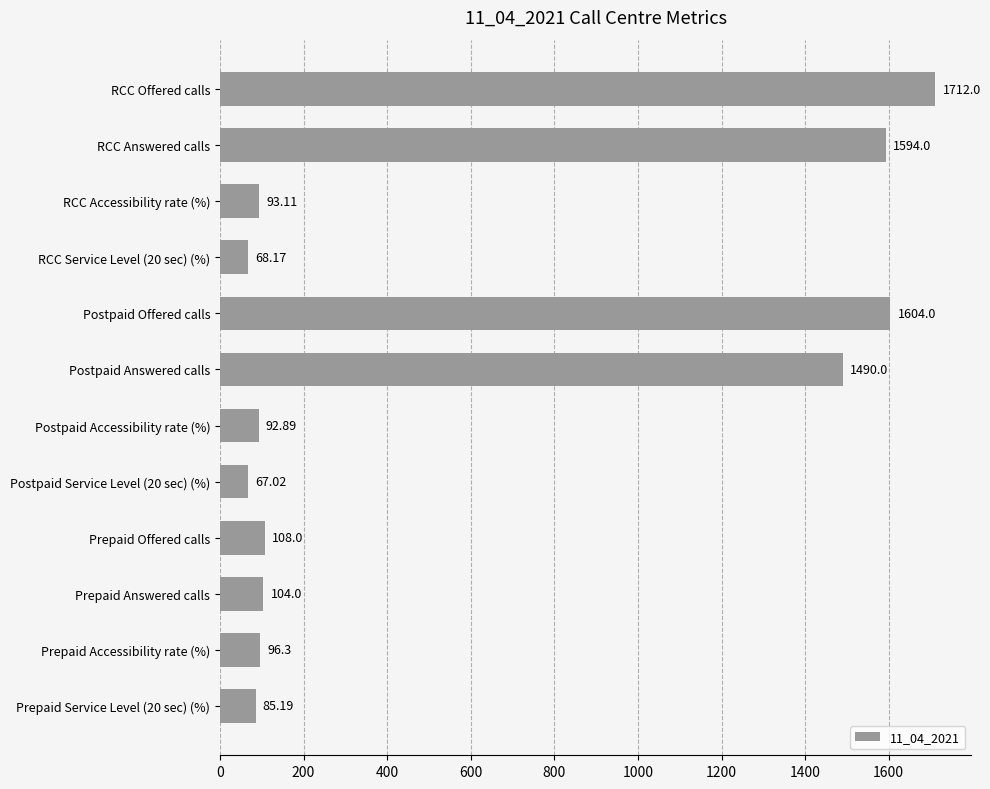

What is the sum of all values?

7114.7